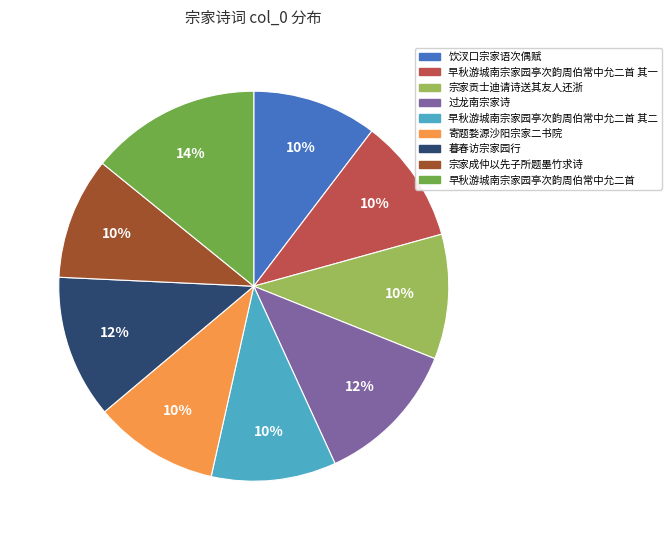

Count the number of slices in the pie.

9